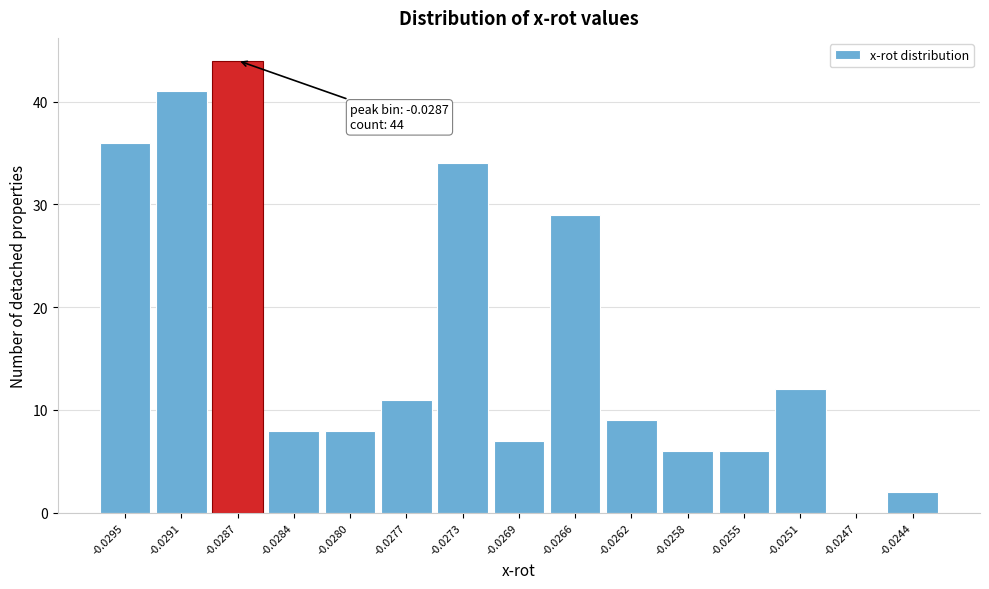

Reading left to right, transcribe all the data shown in this chart.

-0.0295=36	-0.0291=41	-0.0287=44	-0.0284=8	-0.0280=8	-0.0277=11	-0.0273=34	-0.0269=7	-0.0266=29	-0.0262=9	-0.0258=6	-0.0255=6	-0.0251=12	-0.0247=0	-0.0244=2